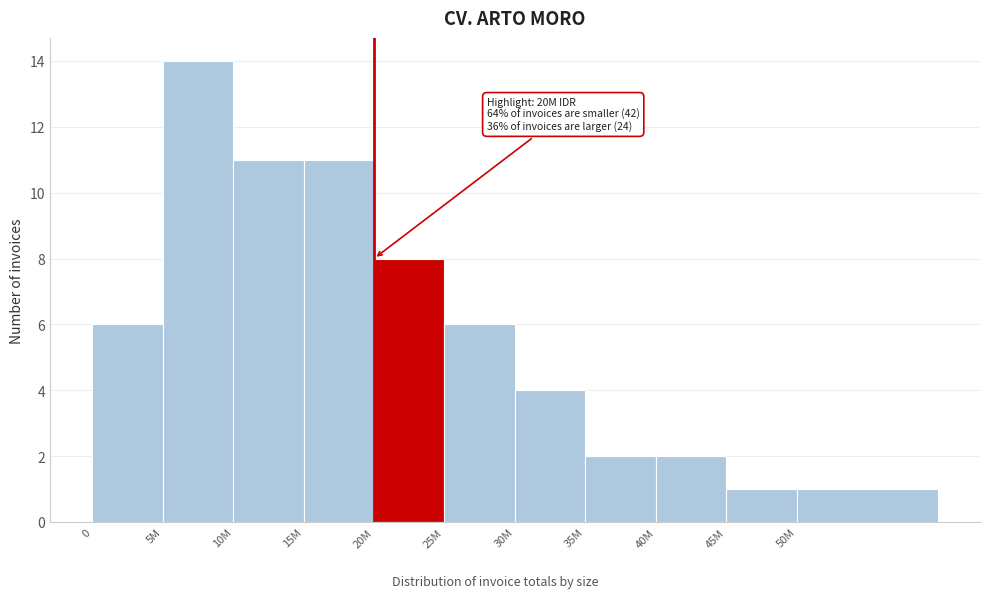

Reading left to right, transcribe all the data shown in this chart.

6	14	11	11	8	6	4	2	2	1	1